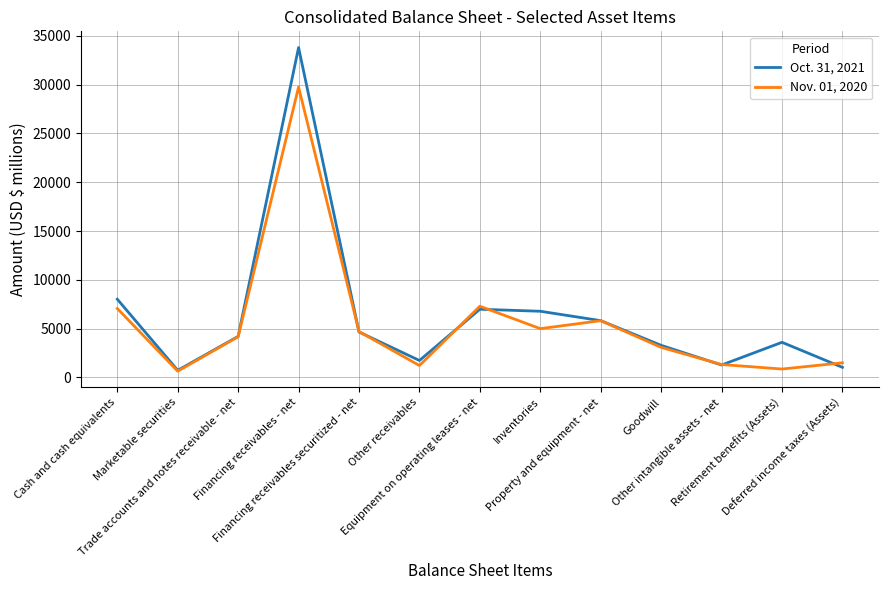

Rank the series by their maximum value, from highest to lowest.

Oct. 31, 2021, Nov. 01, 2020